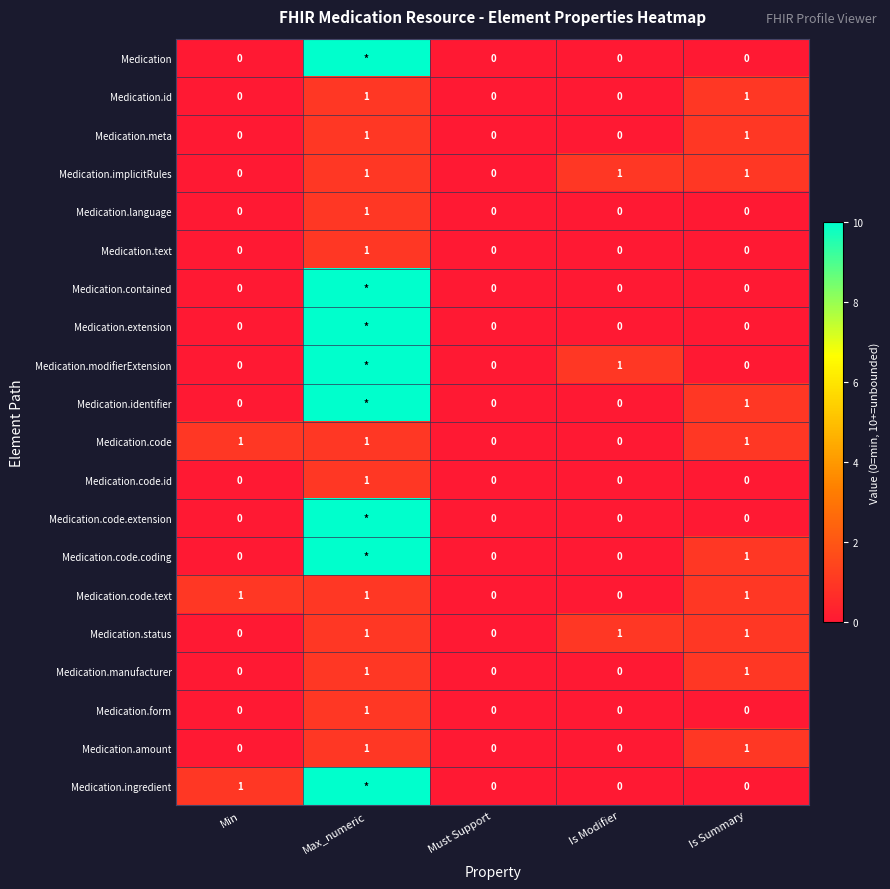

How many values in the Medication.language series exceed 0?

1